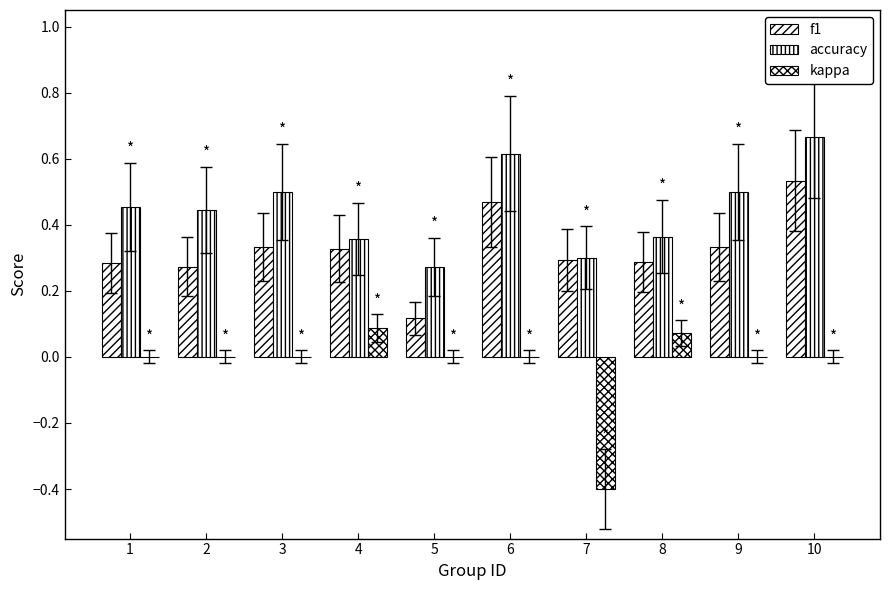

What is the difference between the second highest and second lowest values in the f1 series?

0.2